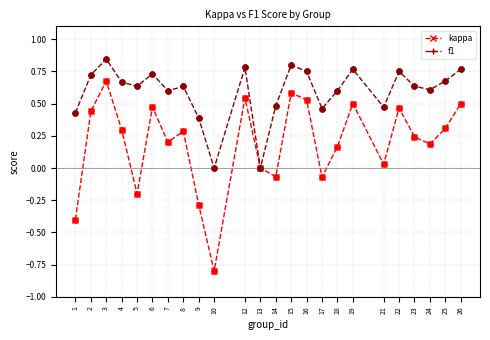

What are all the series names shown in the legend?

kappa, f1